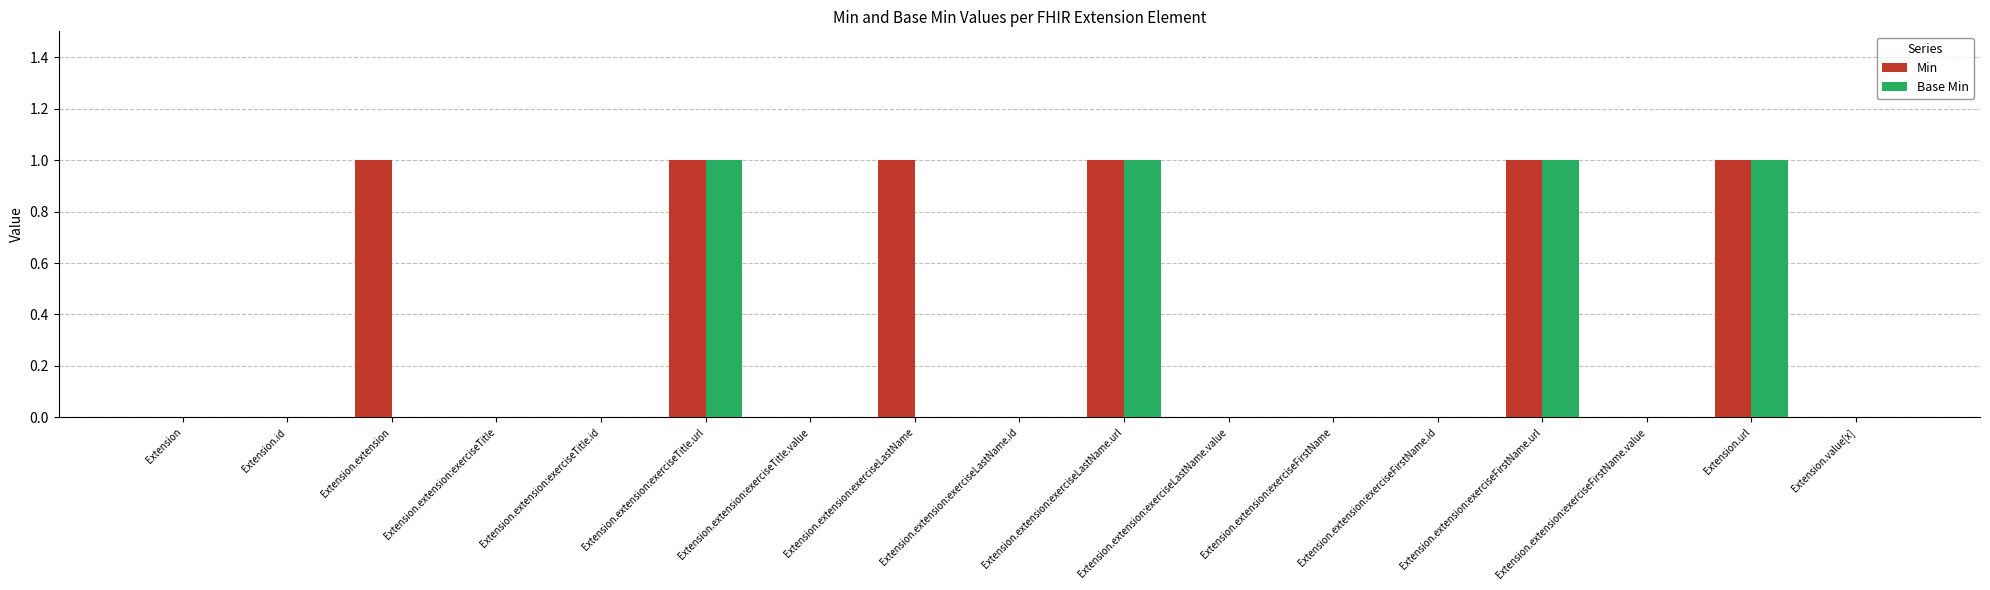

Is it true that Min equals -1 at Extension.extension:exerciseTitle?

False